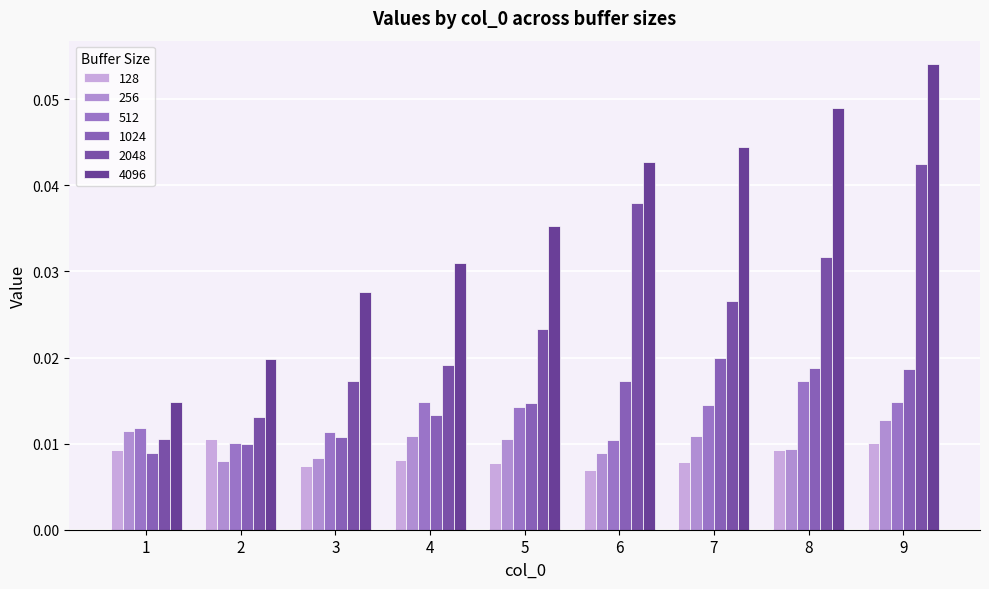

Between 3 and 4, which series saw the biggest shift?

512